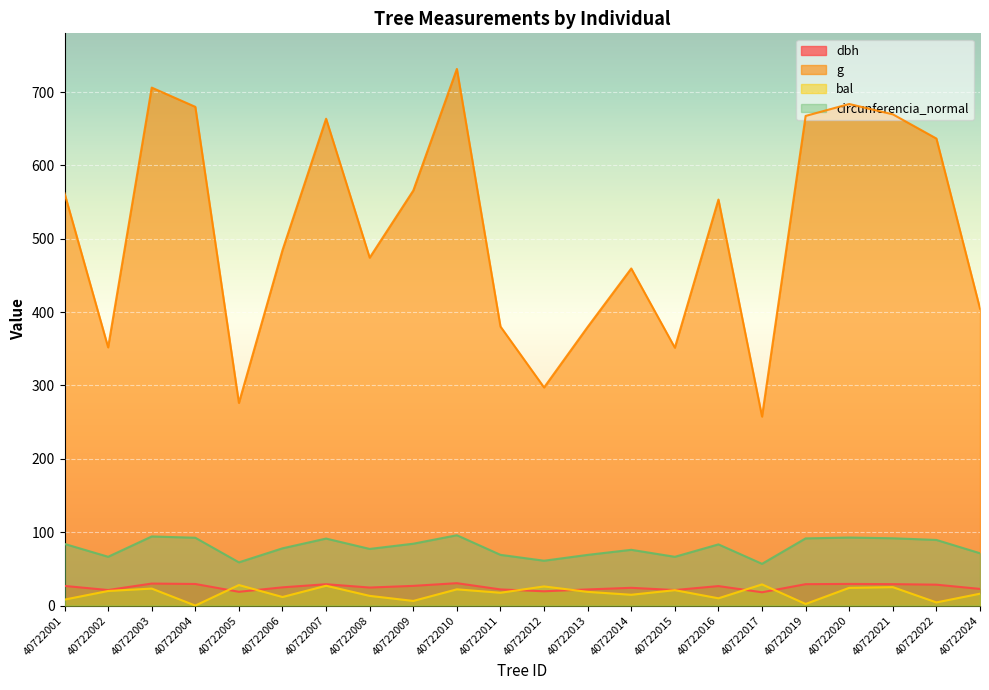

Reading left to right, transcribe all the data shown in this chart.

dbh: 26.8	21.2	30.0	29.4	18.8	24.8	29.1	24.6	26.8	30.5	22.0	19.5	22.0	24.2	21.2	26.6	18.1	29.1	29.5	29.2	28.5	22.7
g: 562.0	351.9	706.0	679.8	276.2	484.5	663.6	474.2	565.7	731.5	380.3	297.3	379.8	459.5	351.5	553.4	257.6	667.4	683.7	669.6	636.6	404.7
bal: 8.1	19.9	23.2	0.0	28.0	11.7	27.0	13.2	6.3	22.1	17.5	26.1	18.7	14.7	21.0	9.9	28.8	2.2	24.2	25.1	4.3	16.2
circunferencia_normal: 84.0	66.5	94.2	92.4	58.9	78.0	91.3	77.2	84.3	95.9	69.1	61.1	69.1	76.0	66.5	83.4	56.9	91.6	92.7	91.7	89.4	71.3